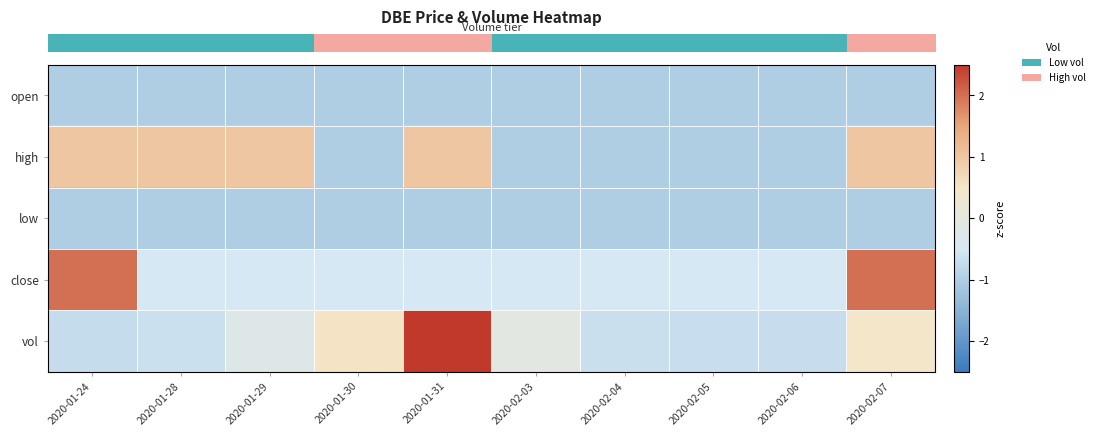

Which label corresponds to the smallest value in the chart?

2020-01-30